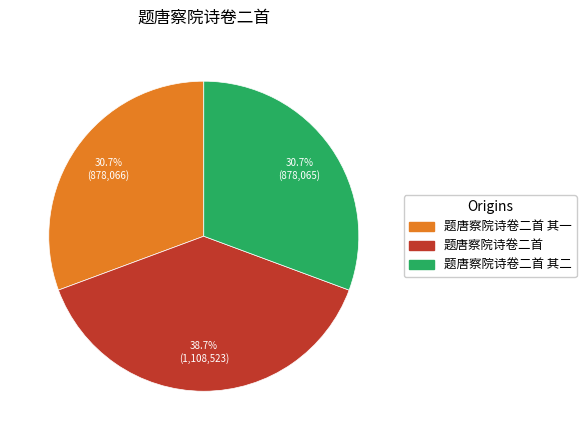

Does any single category account for the majority?

No